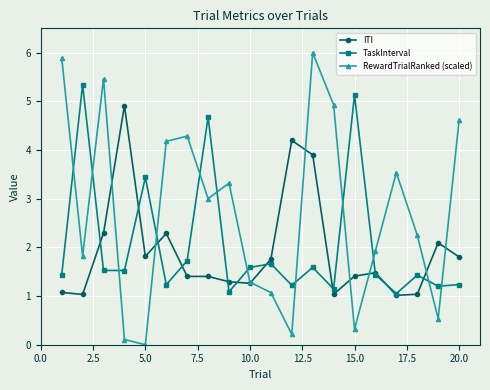

Which series has the largest total across all categories?

RewardTrialRanked (scaled)